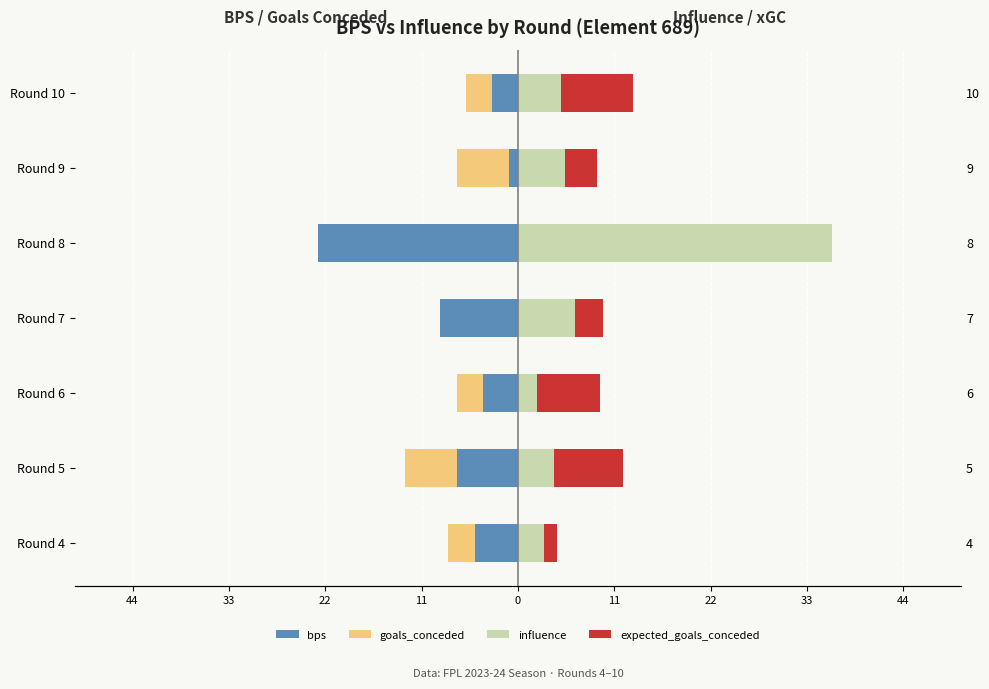

What is the average value of the influence series?

8.9